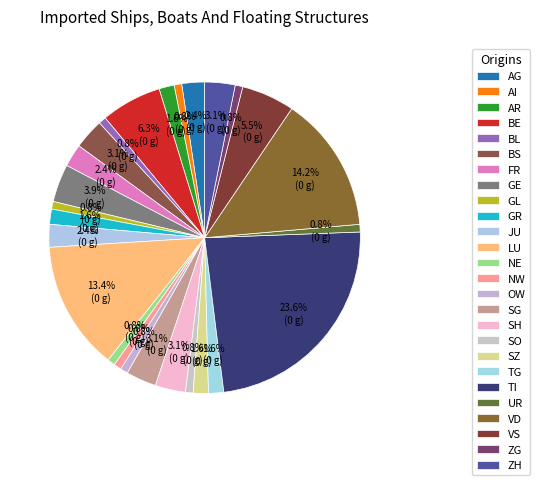

How many segments does this pie chart have?

26